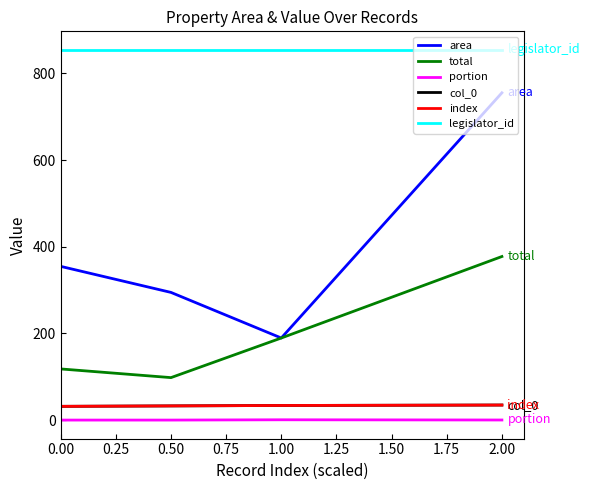

Is this an area chart (filled region under the line)?

No